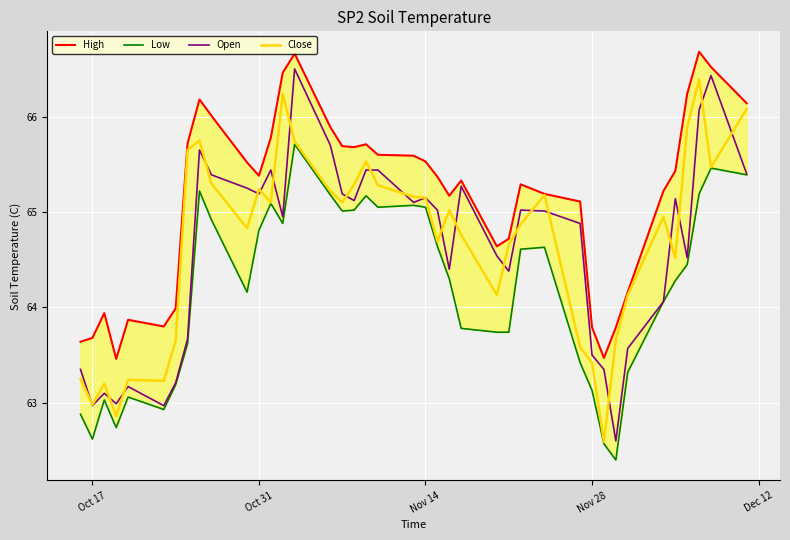

The Open series shows 63.0 at Oct 17. True or false?

True